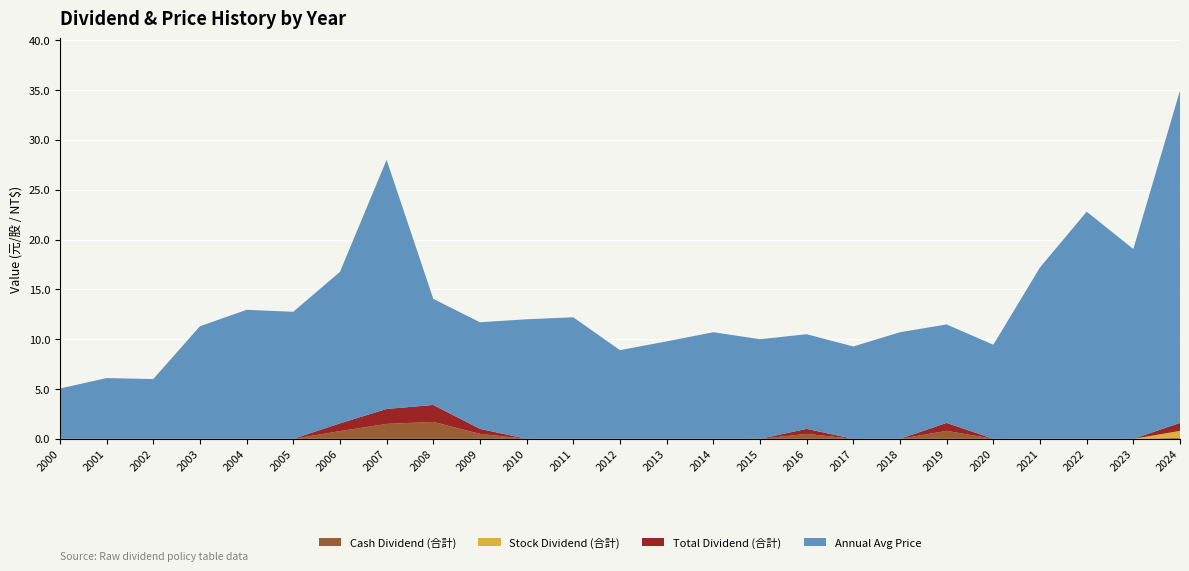

Reading left to right, extract all data points from this chart.

Cash Dividend (合計): 0.0	0.0	0.0	0.0	0.0	0.0	0.8	1.5	1.7	0.5	0.0	0.0	0.0	0.0	0.0	0.0	0.5	0.0	0.0	0.8	0.0	0.0	0.0	0.0	0.1
Stock Dividend (合計): 0.0	0.0	0.0	0.0	0.0	0.0	0.0	0.0	0.0	0.0	0.0	0.0	0.0	0.0	0.0	0.0	0.0	0.0	0.0	0.0	0.0	0.0	0.0	0.0	0.7
Total Dividend (合計): 0.0	0.0	0.0	0.0	0.0	0.0	0.8	1.5	1.7	0.5	0.0	0.0	0.0	0.0	0.0	0.0	0.5	0.0	0.0	0.8	0.0	0.0	0.0	0.0	0.8
Annual Avg Price: 5.0	6.1	6.0	11.3	12.9	12.8	15.2	25.0	10.7	10.7	12.0	12.2	8.9	9.8	10.7	10.0	9.5	9.3	10.7	9.9	9.4	17.2	22.8	19.1	33.4